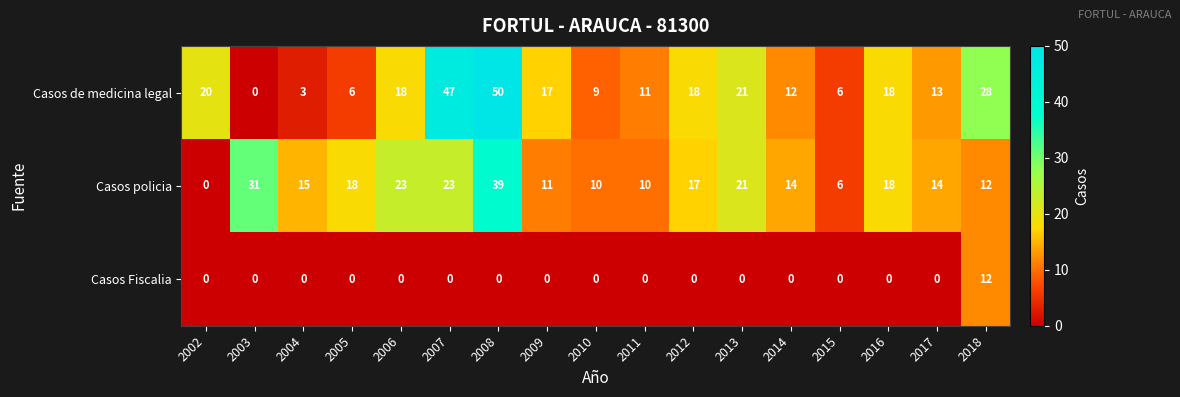

What is the greatest value displayed?

50